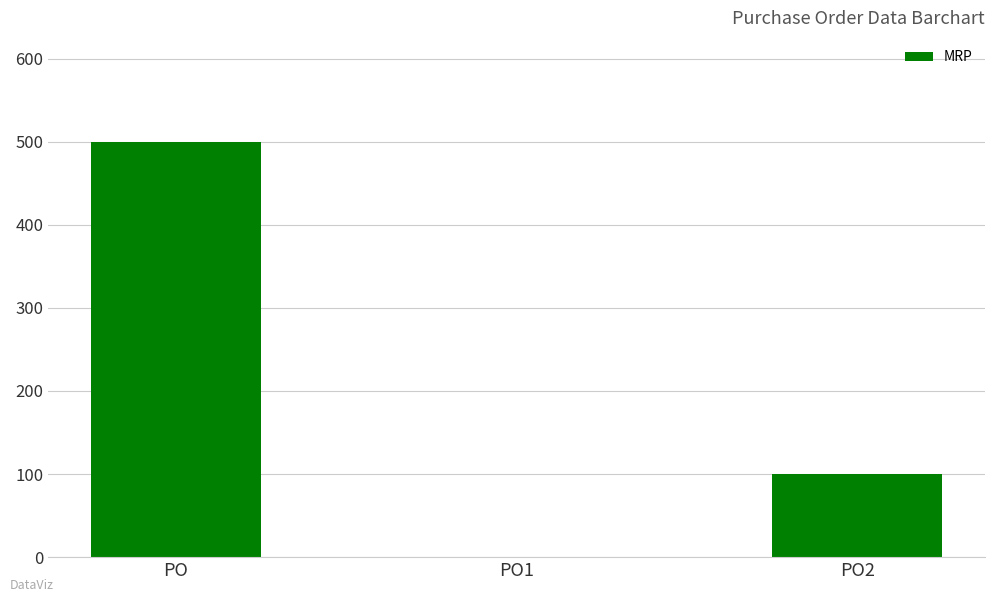

How many values are above zero?

2